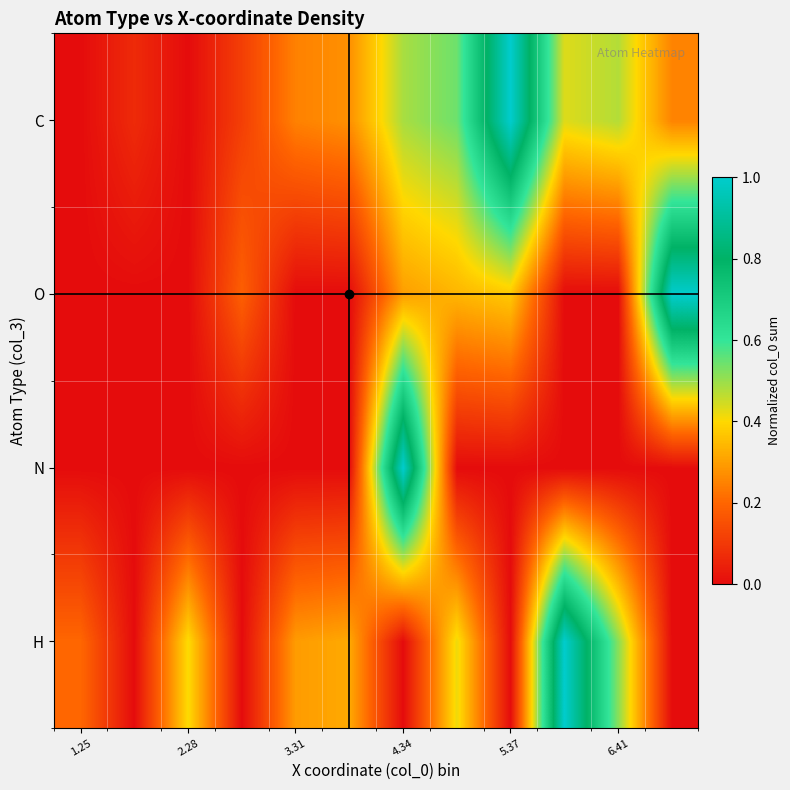

Reading left to right, transcribe all the data shown in this chart.

H: 0.2	0.0	0.4	0.0	0.3	0.3	0.0	0.4	0.0	1.0	0.5	0.0
N: 0.0	0.0	0.0	0.0	0.0	0.0	1.0	0.0	0.0	0.0	0.0	0.0
O: 0.0	0.0	0.0	0.2	0.0	0.0	0.3	0.3	0.4	0.0	0.0	1.0
C: 0.0	0.1	0.0	0.1	0.2	0.3	0.5	0.5	1.0	0.4	0.5	0.3